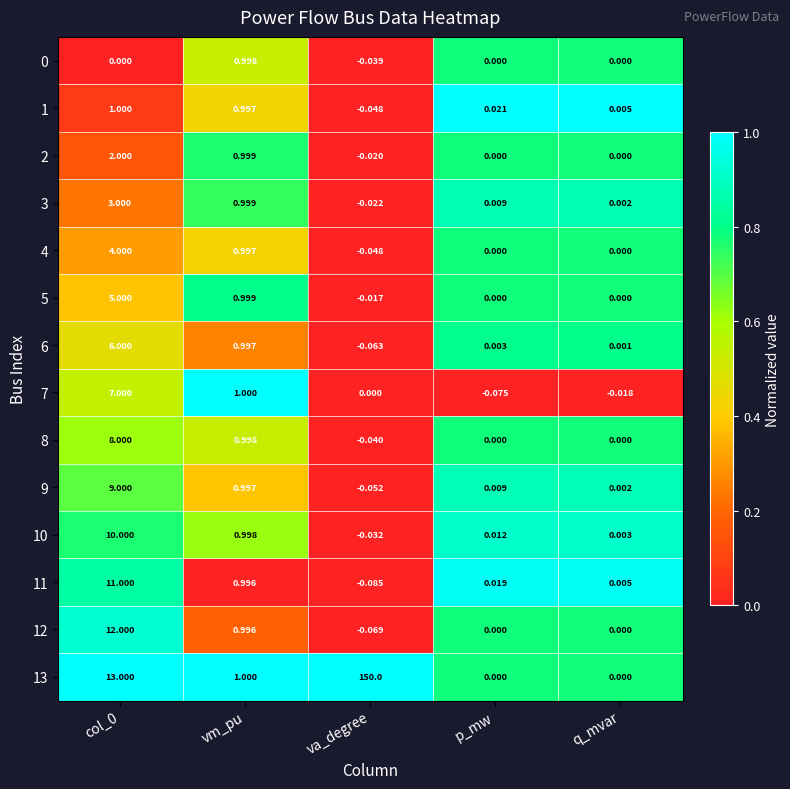

Which category has the lowest value in the 4 series?

va_degree